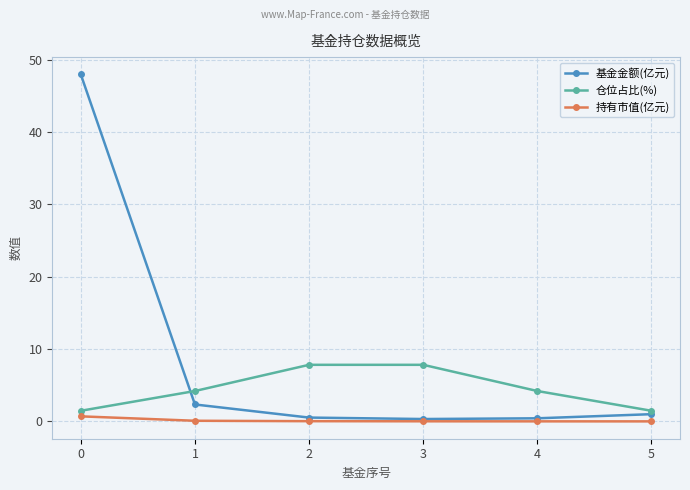

True or false: 基金金额(亿元) has more than 2 points higher than both neighbors.

False